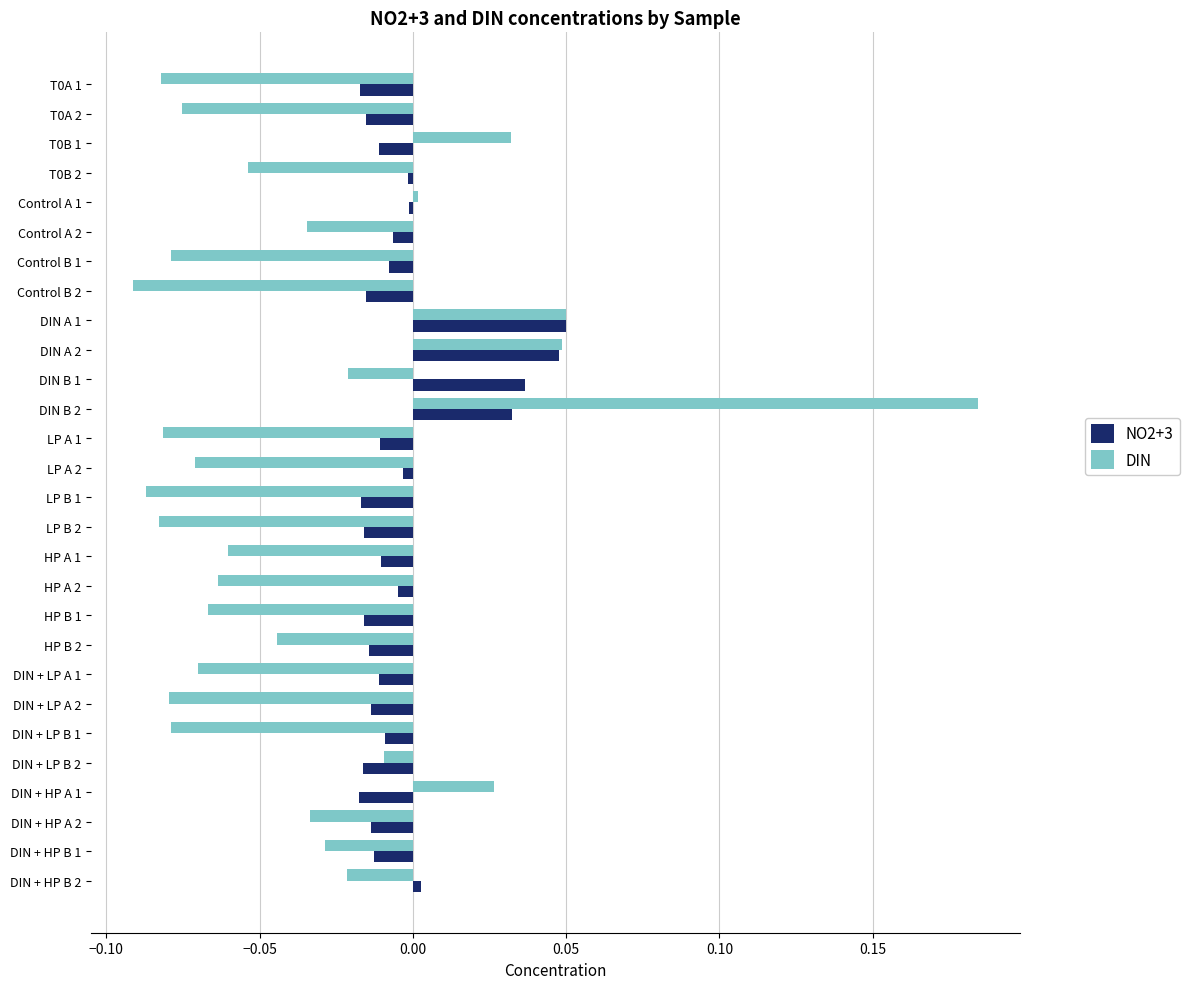

Rank the series by their maximum value, from highest to lowest.

DIN, NO2+3